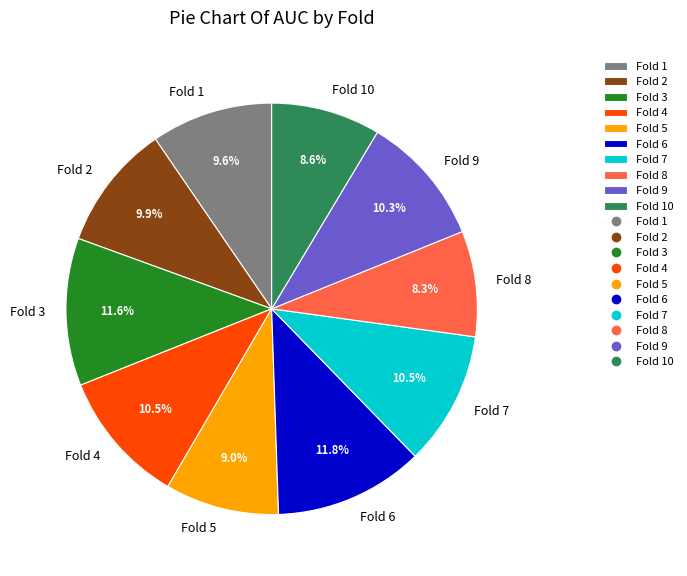

How much of the chart is everything except Fold 8?

91.7%